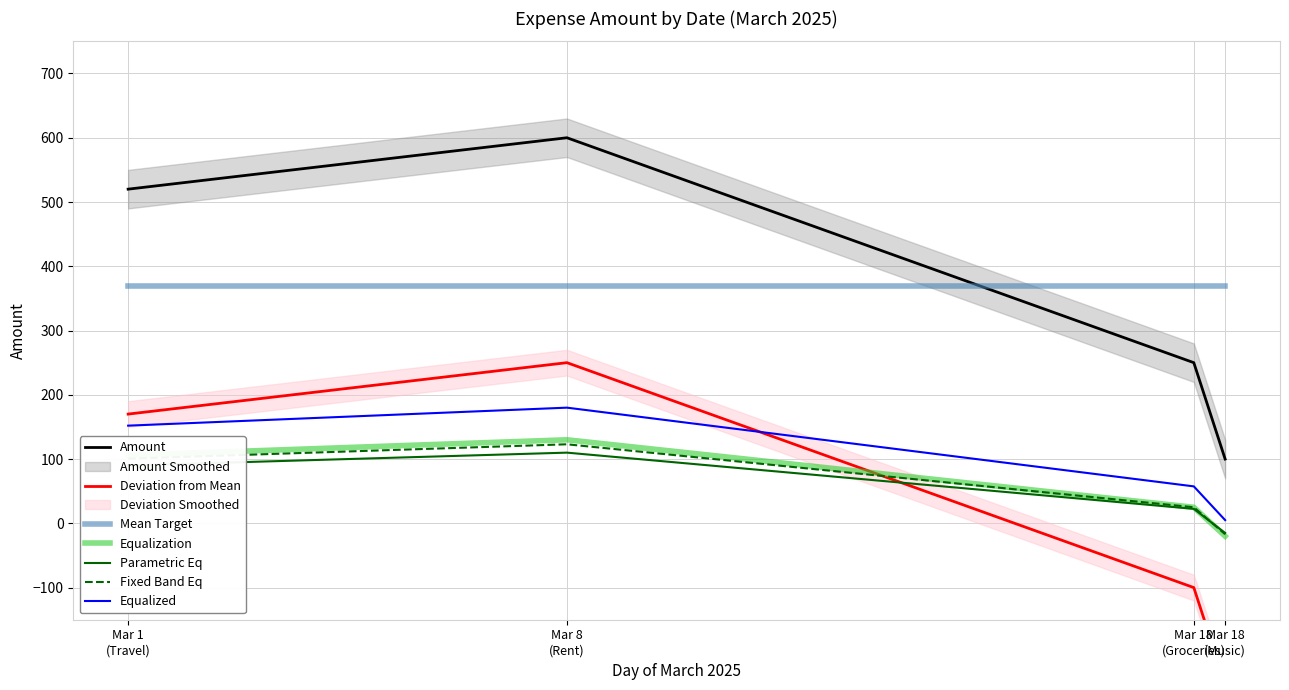

What is the maximum value for Fixed Band Eq?

123.0